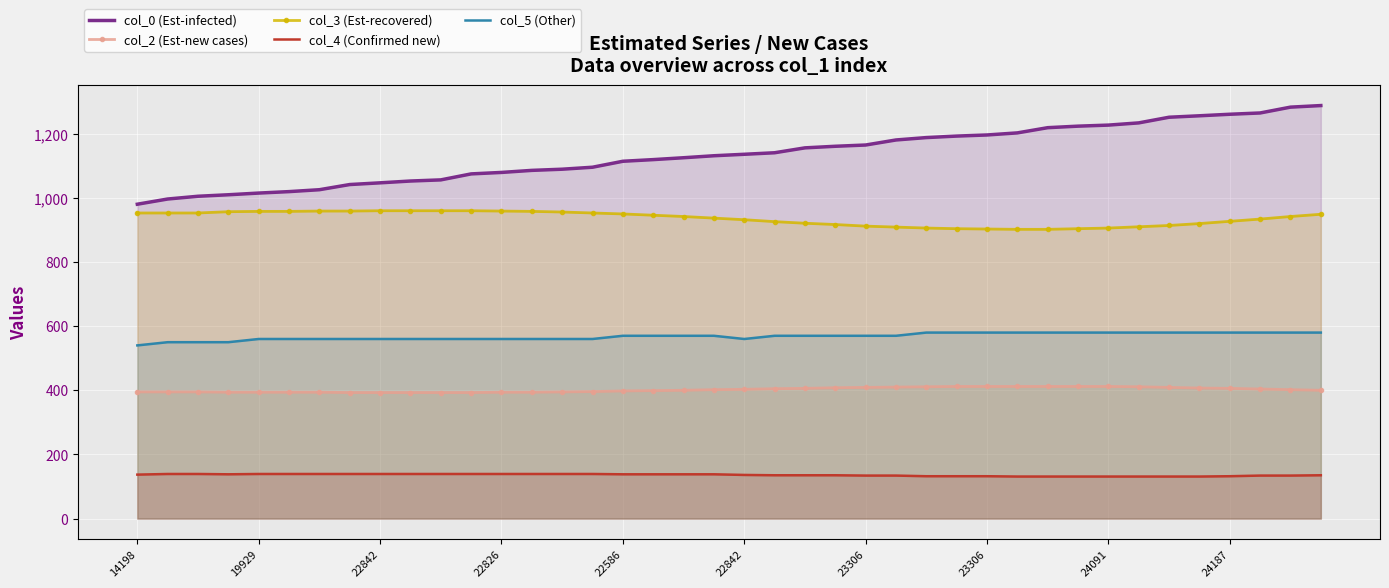

Between 19929 and 23306, which series saw the biggest shift?

col_0 (Est-infected)